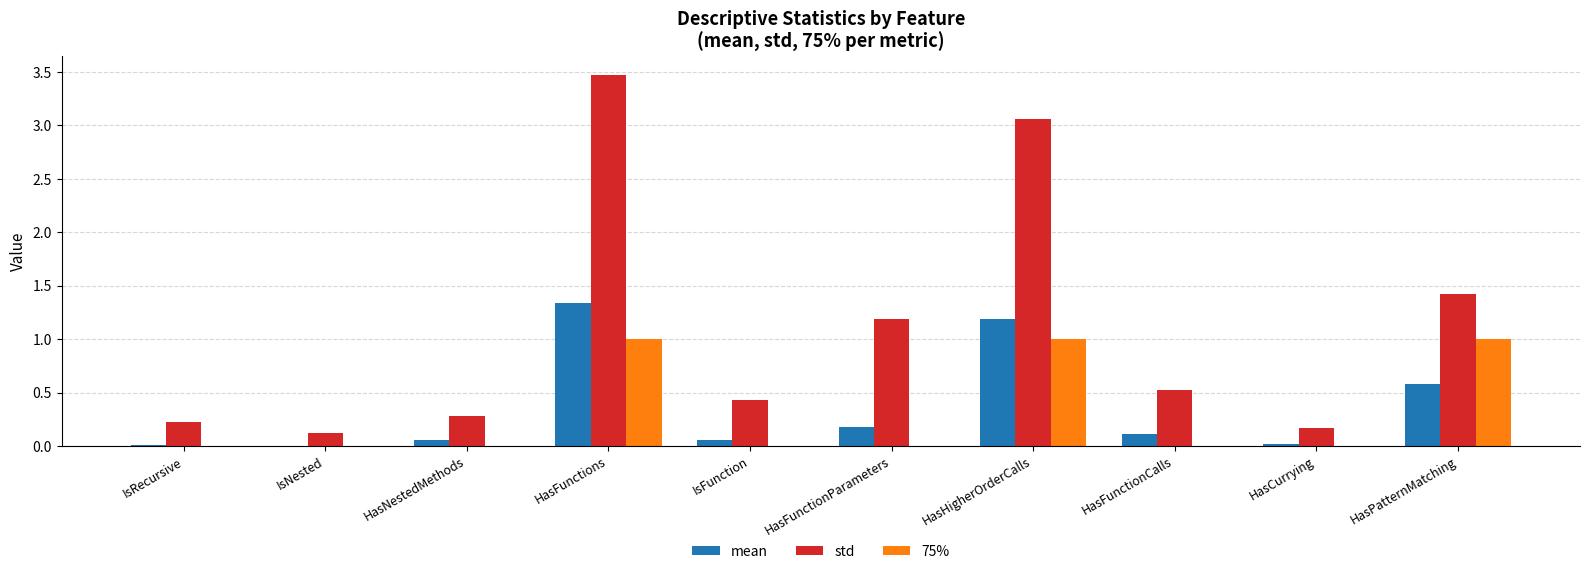

Is it true that std equals 0.7 at IsFunction?

False